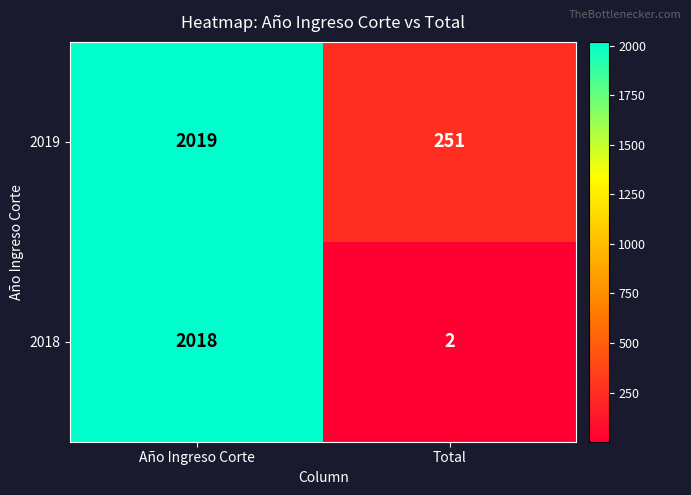

Count the number of data series in this chart.

2